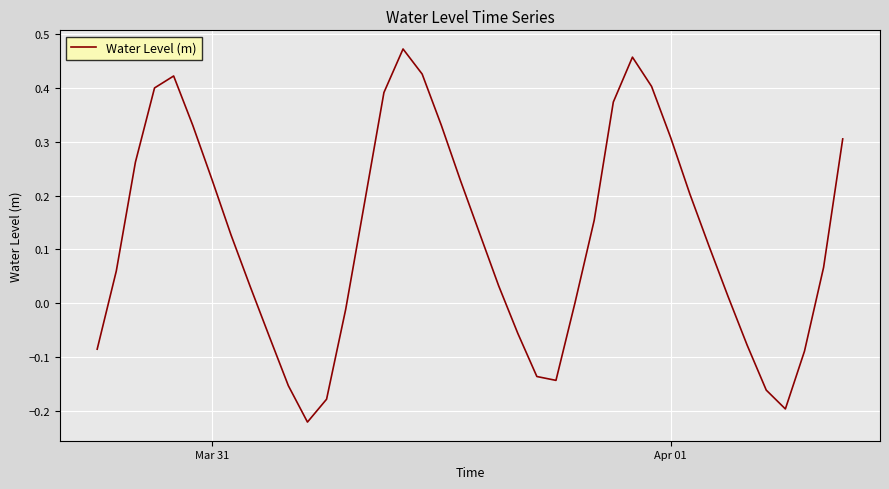

What is the difference between the maximum and minimum values?

0.7